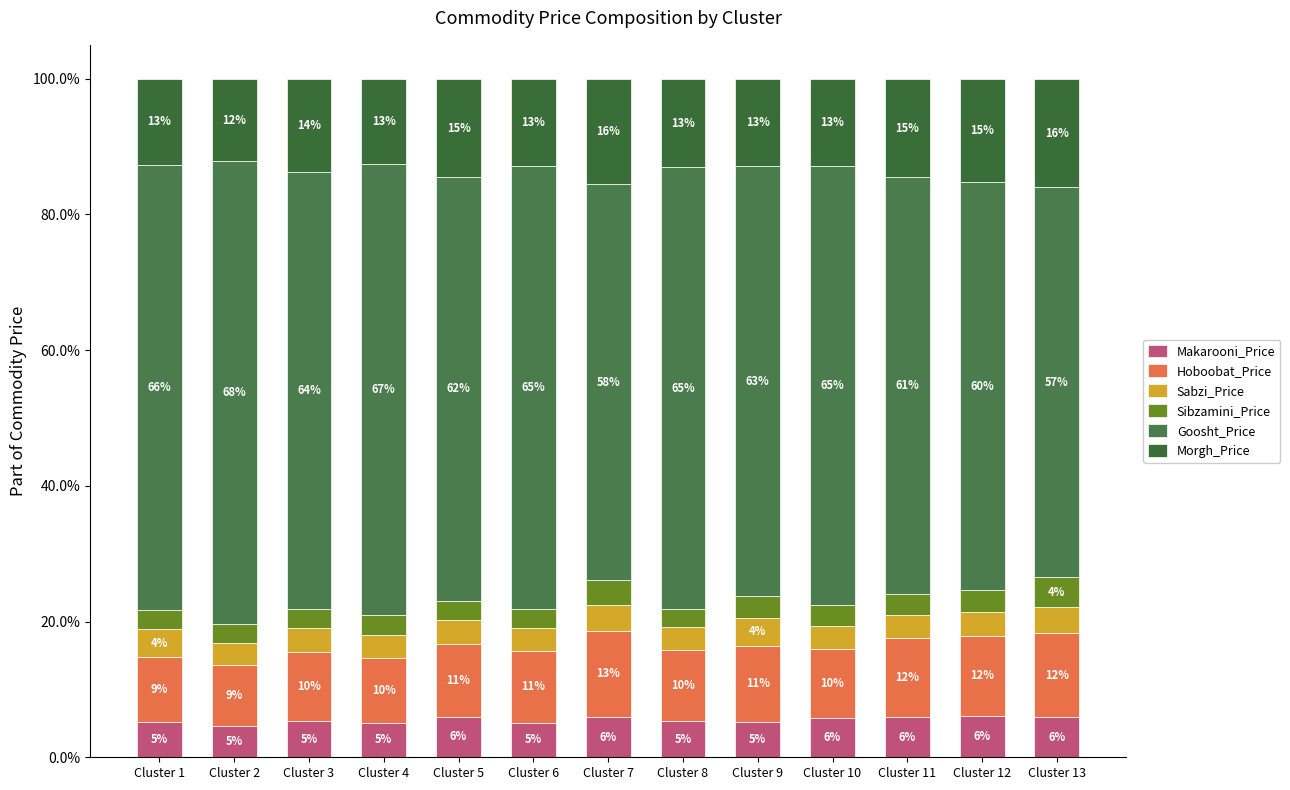

Are the bars grouped side by side (vs. stacked)?

No